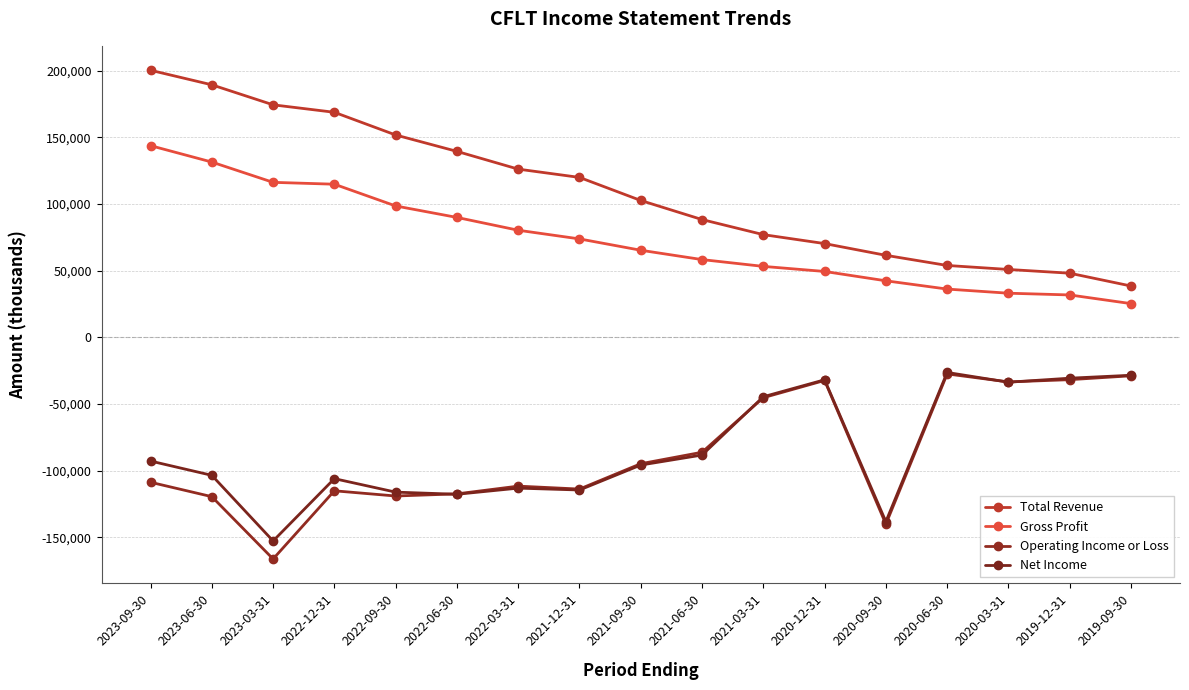

In Operating Income or Loss, how many points are higher than both neighbors (excluding endpoints)?

4